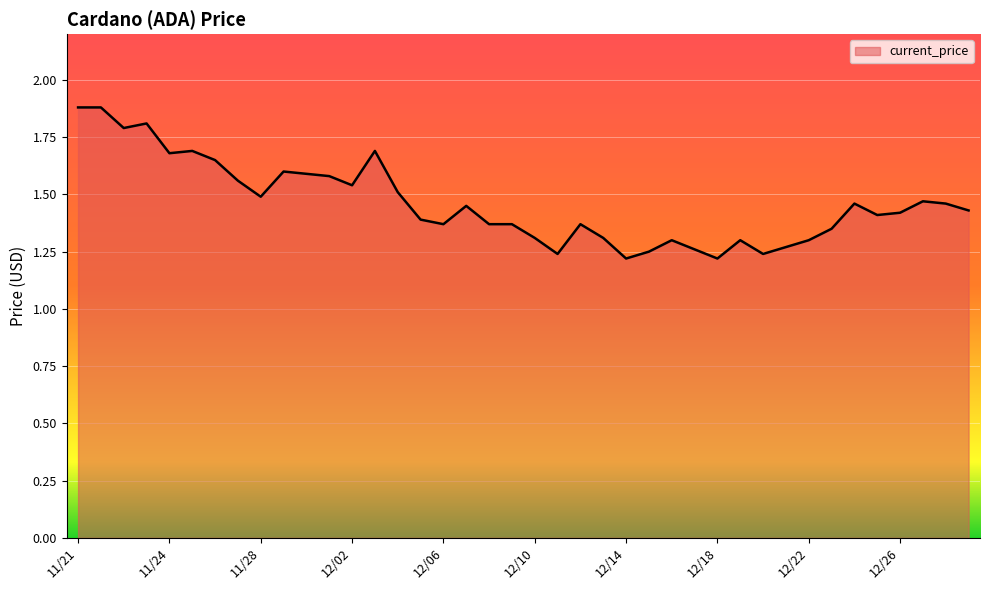

What is the greatest value displayed?

1.9